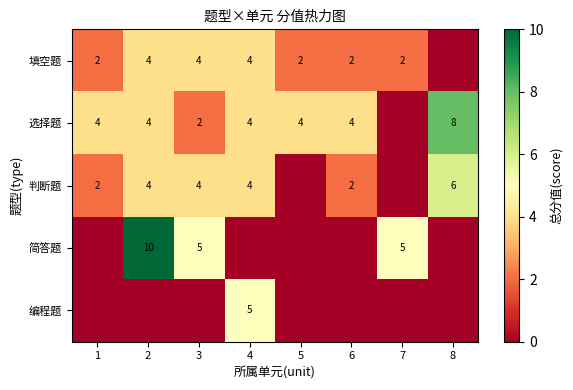

True or false: 选择题 has a value of 7 at 5.

False